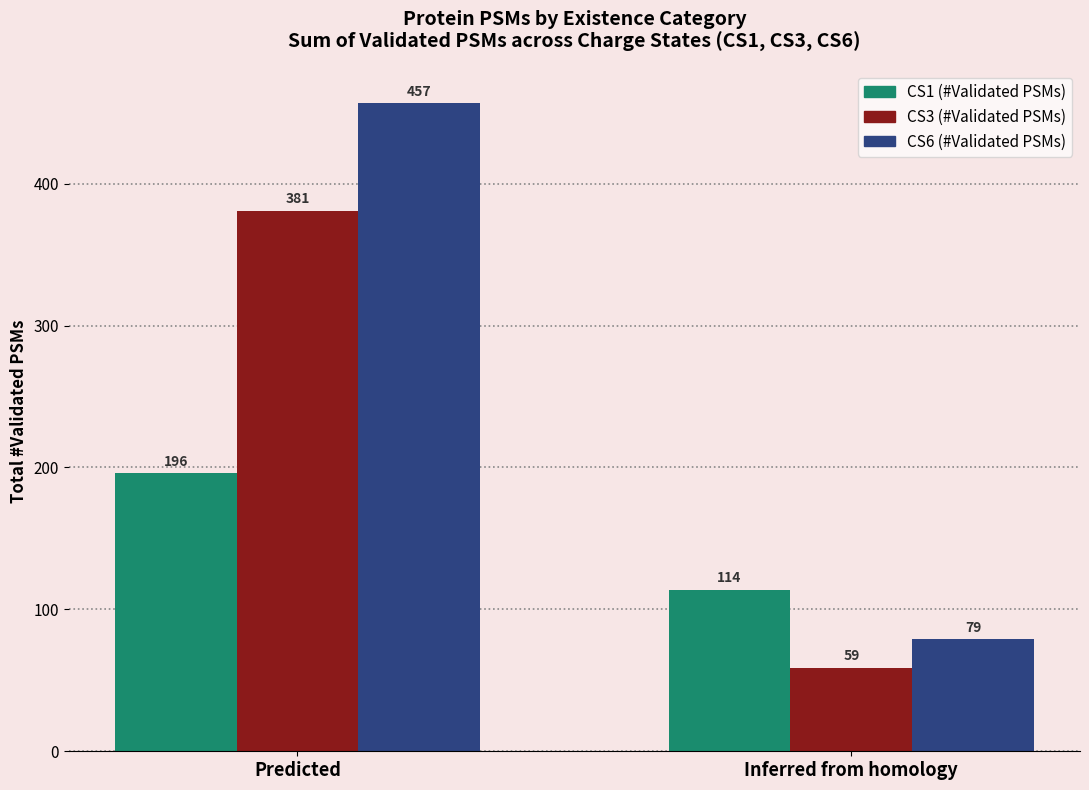

List the labels in order of CS3 (#Validated PSMs) value, smallest first.

Inferred from homology, Predicted